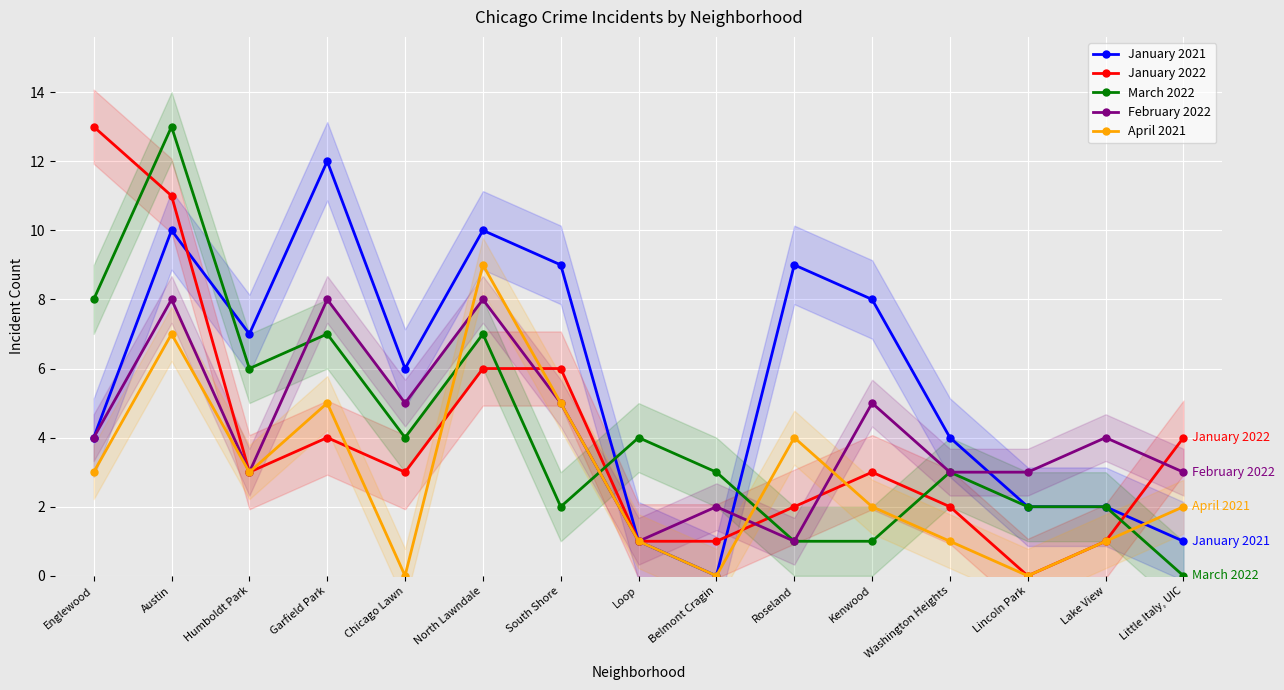

Between Belmont Cragin and Washington Heights, which series saw the biggest shift?

January 2021